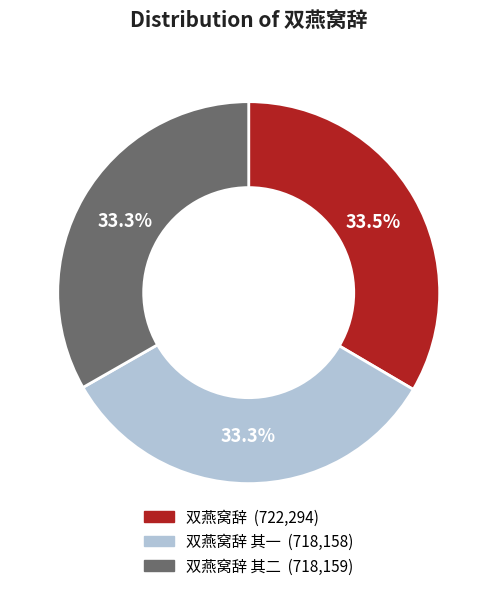

Is there a majority slice in this chart?

No